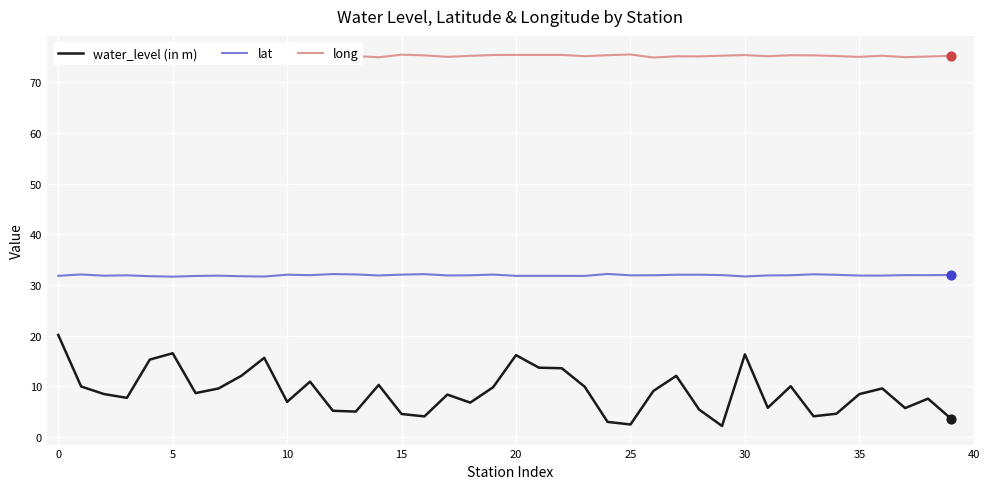

What are all the series names shown in the legend?

water_level (in m), lat, long